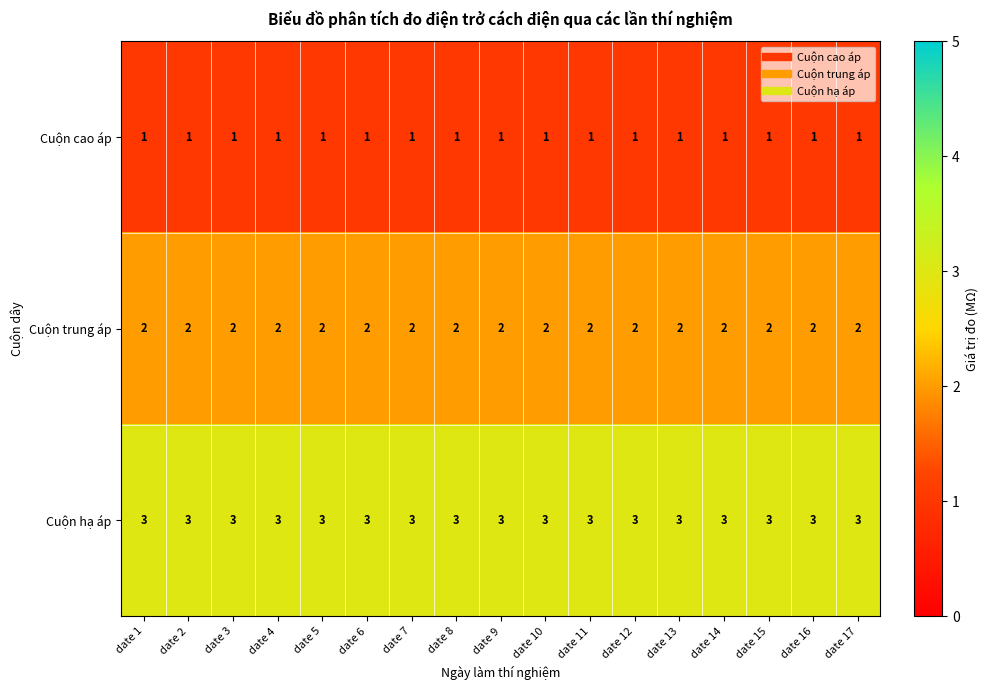

What is the lowest value of the Cuộn hạ áp series?

3